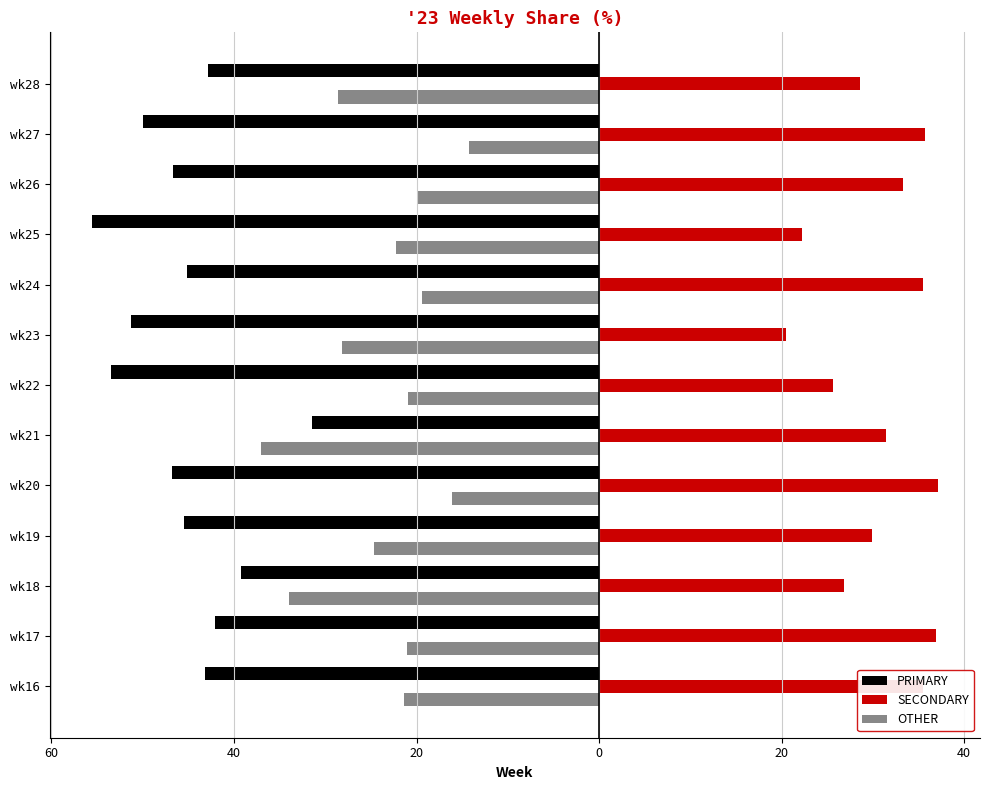

What is the difference between the maximum and minimum values in the SECONDARY series?

16.6